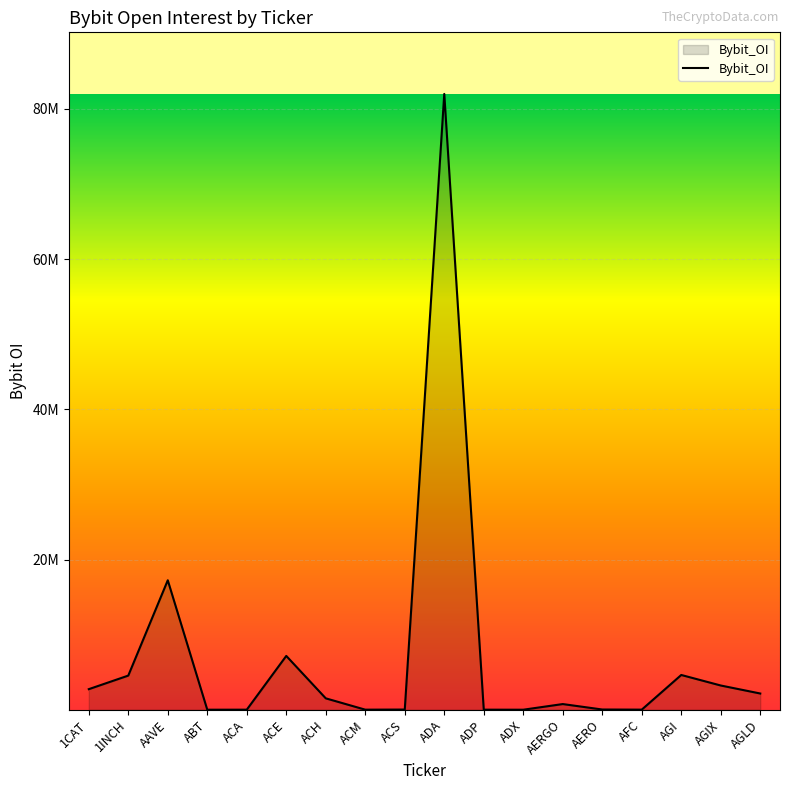

Rank the categories by value from highest to lowest.

ADA, AAVE, ACE, AGI, 1INCH, AGIX, 1CAT, AGLD, ACH, AERGO, AERO, ACS, AFC, ACM, ADP, ACA, ABT, ADX